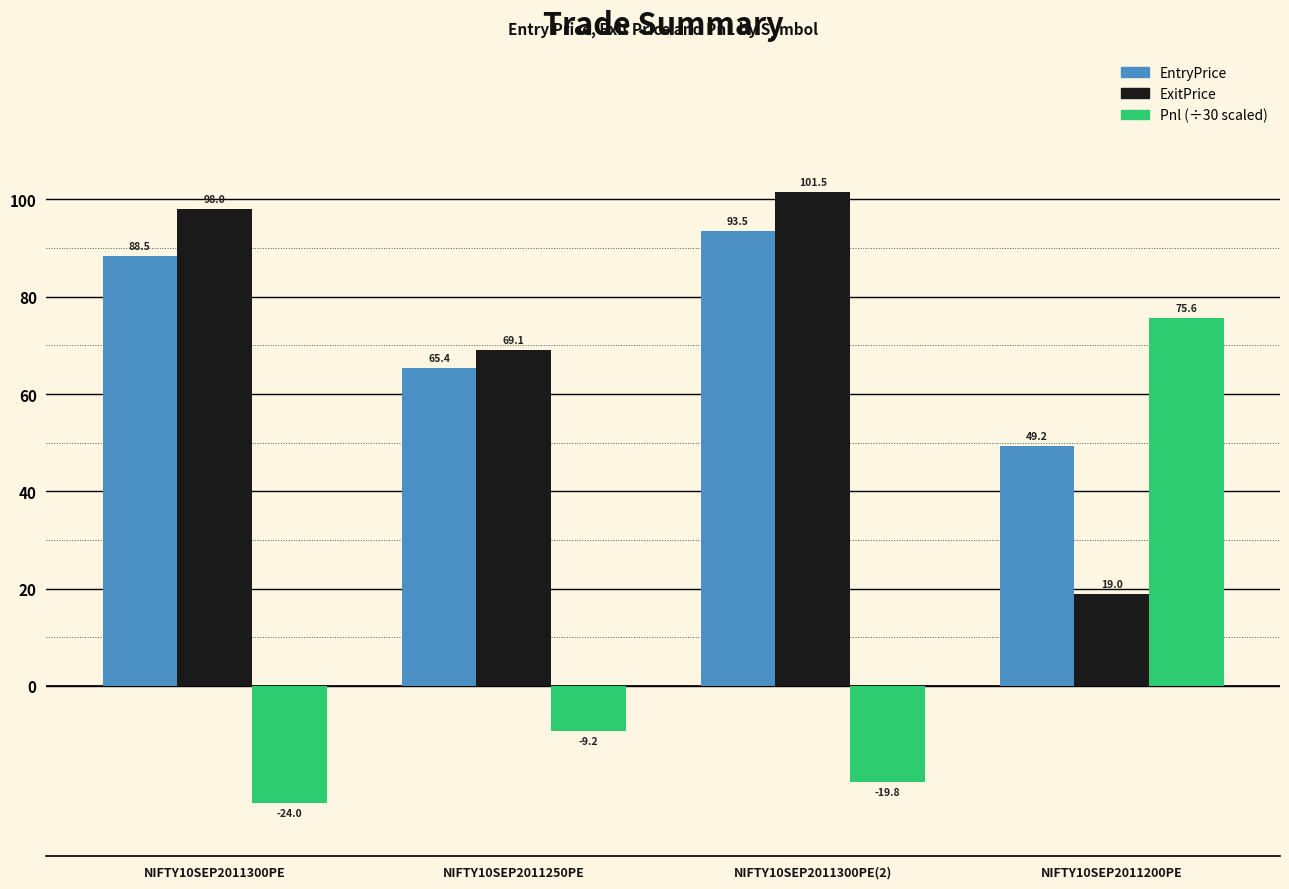

What is the maximum value shown in the chart?

101.5